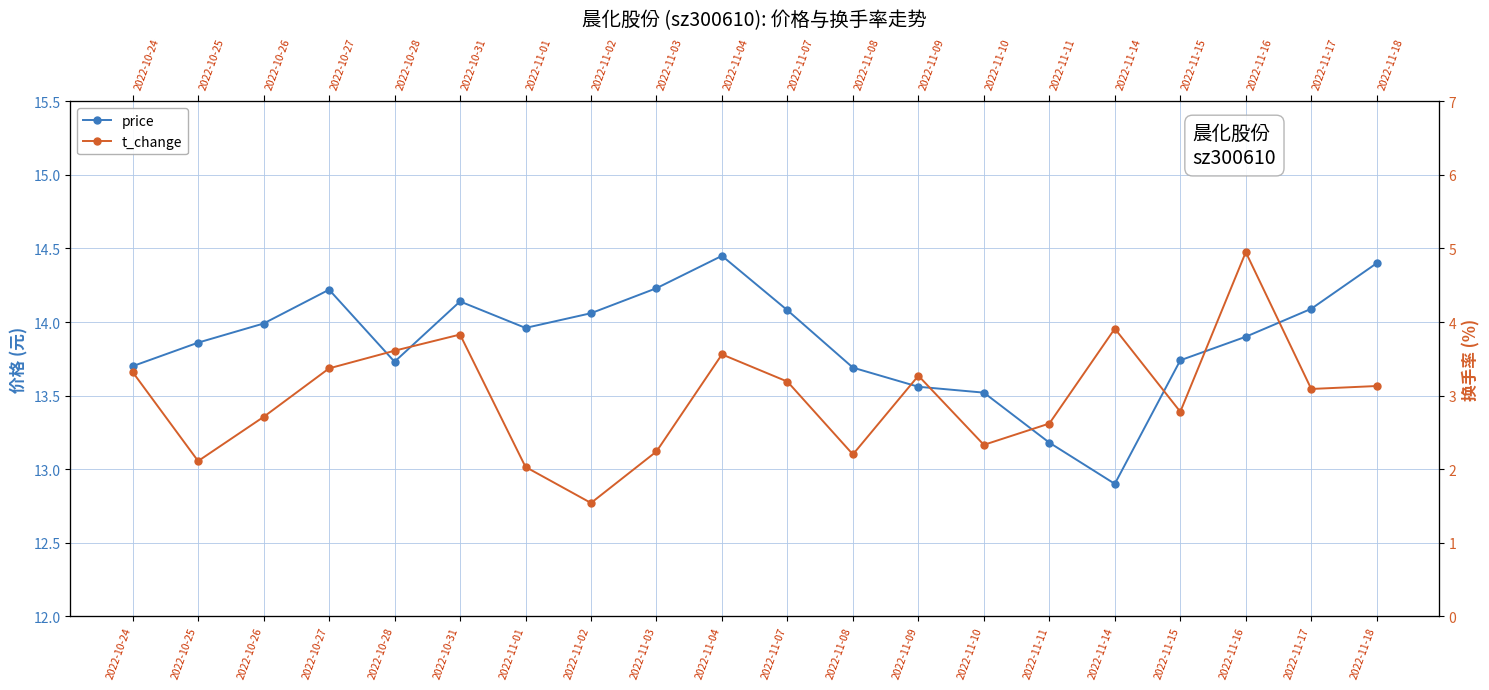

True or false: price and t_change intersect in this chart.

False